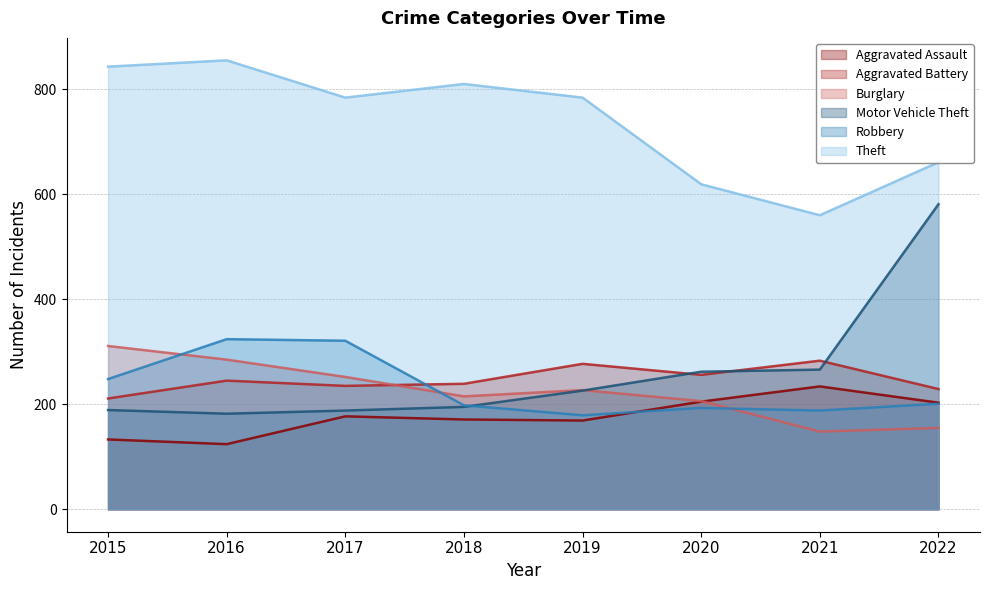

What is the sum of all Burglary values?

1799